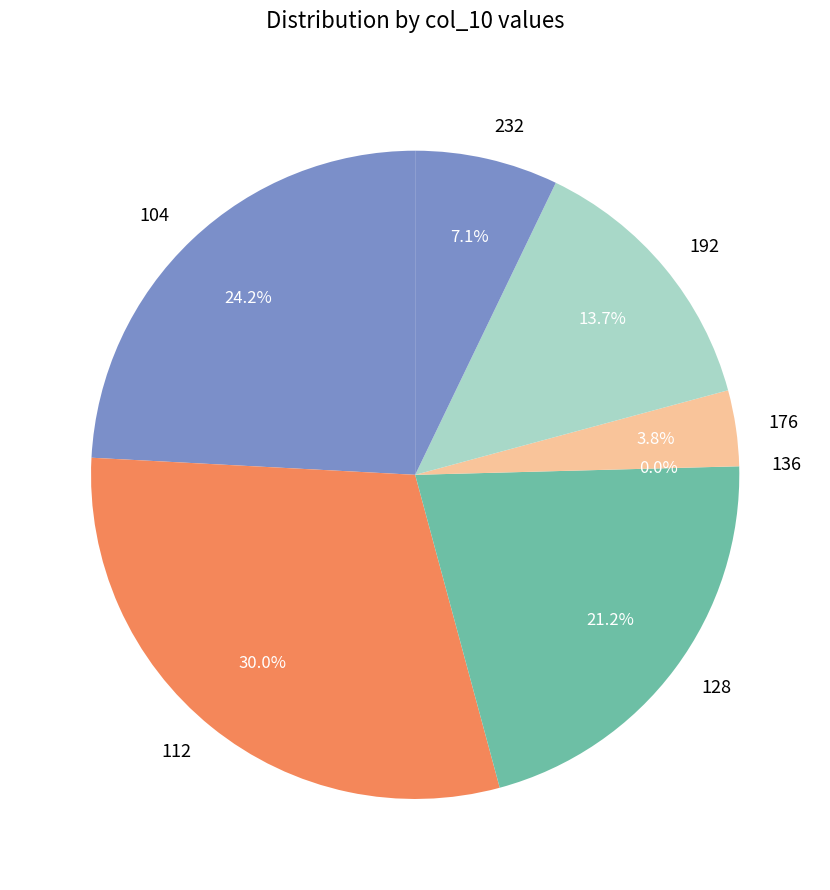

Which slice is the smallest?

136